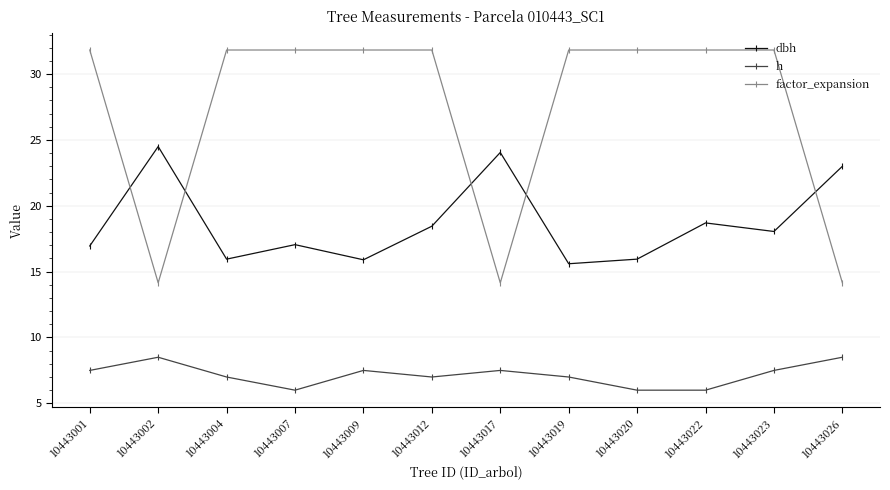

At which category does dbh reach its first local peak?

10443002